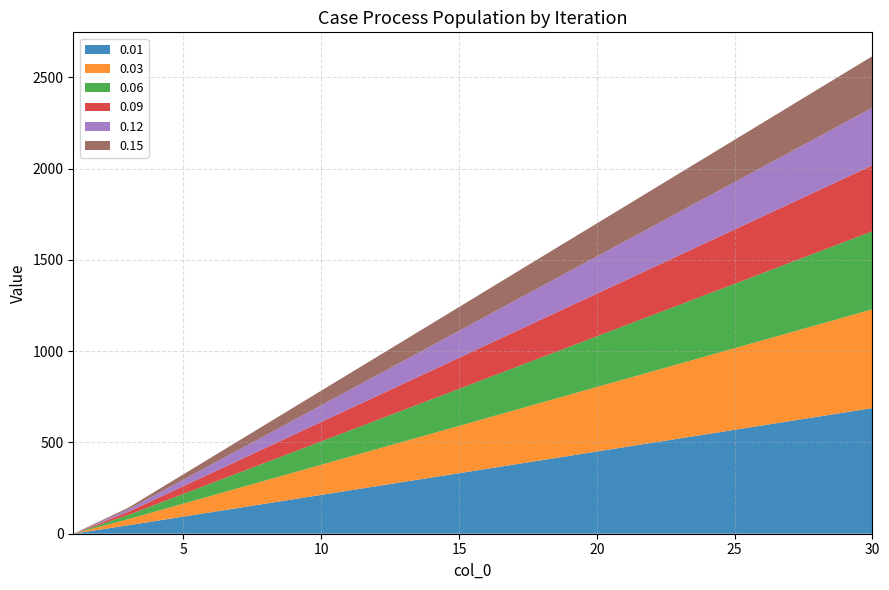

Reading left to right, what are all the values shown in this chart?

0.01: 1=0.0	3=46.4	6=117.7	9=189.0	12=260.2	15=331.5	18=402.8	21=474.1	24=545.4	27=616.7	30=687.9
0.03: 1=0.0	3=33.4	6=89.8	9=146.2	12=202.6	15=259.0	18=315.6	21=371.7	24=428.1	27=484.5	30=540.9
0.06: 1=0.0	3=23.3	6=68.2	9=113.1	12=158.0	15=202.9	18=247.9	21=292.8	24=337.7	27=382.6	30=427.5
0.09: 1=0.0	3=17.1	6=55.4	9=93.6	12=131.8	15=170.0	18=208.2	21=246.4	24=284.6	27=322.8	30=361.1
0.12: 1=0.0	3=12.8	6=46.5	9=80.1	12=113.8	15=147.4	18=181.1	21=214.8	24=248.4	27=282.1	30=315.7
0.15: 1=0.0	3=9.4	6=39.7	9=70.0	12=100.3	15=130.6	18=160.9	21=191.2	24=221.5	27=251.9	30=282.2